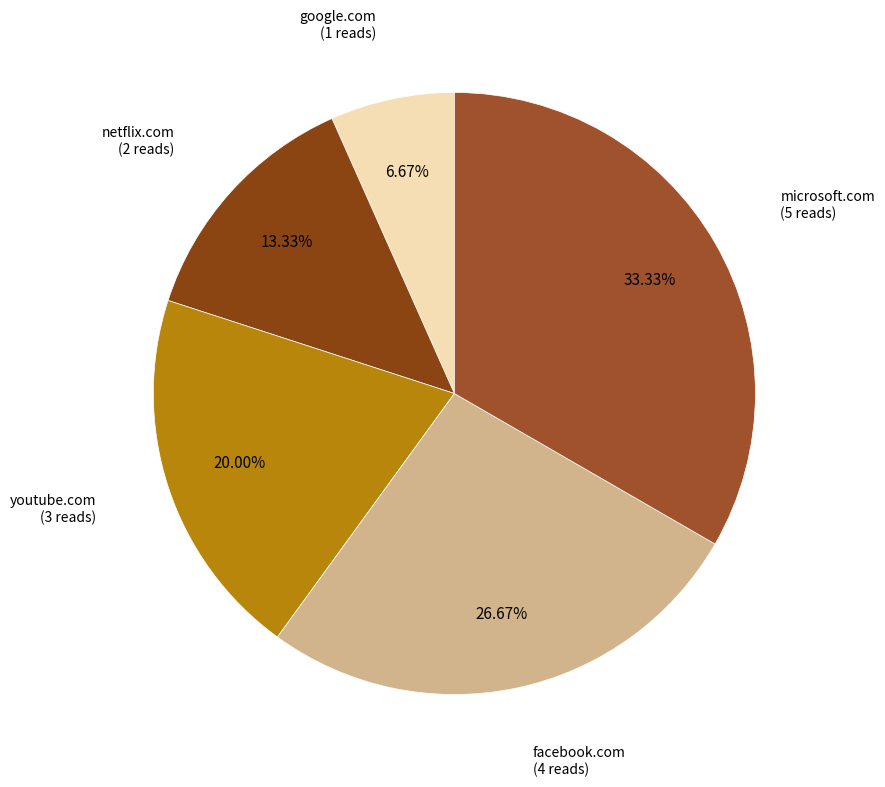

Which category has the biggest portion of the pie?

microsoft.com